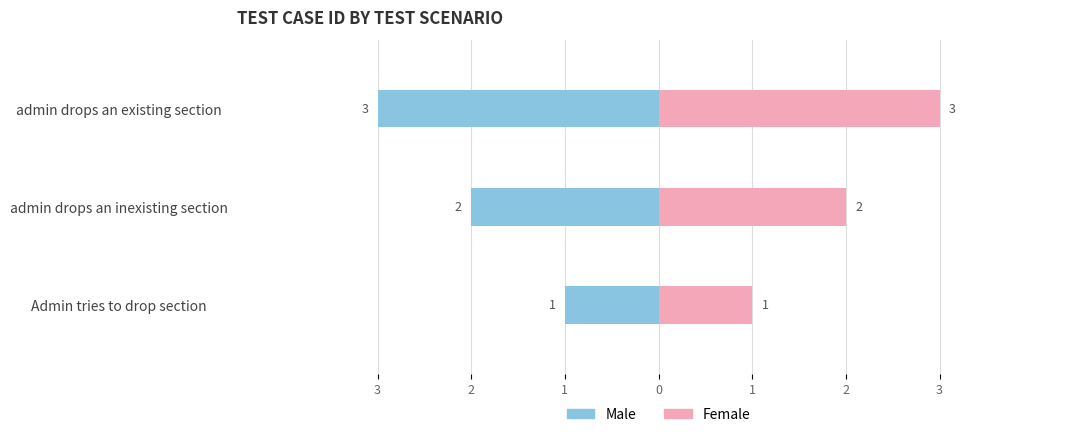

The Female series shows 2 at admin drops an inexisting section. True or false?

True